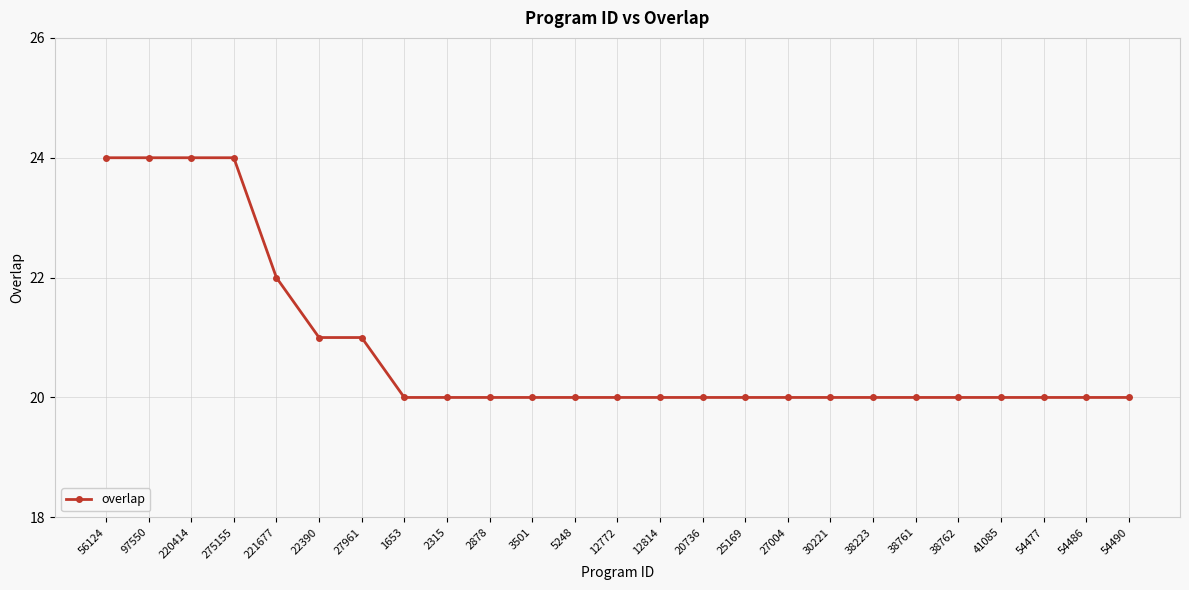

Between 20736 and 221677, which is larger?

221677